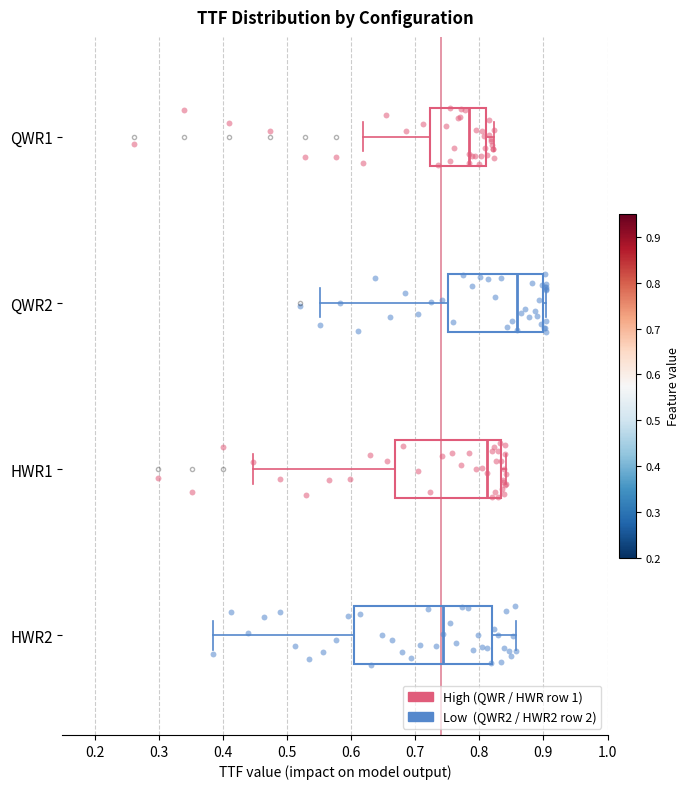

Reading bottom to top, read every box against the x-axis: the position of its median line, the range the box covers, and the ends of its whiskers. The values are not printed on the chart, so give them approximately, as read against the axis.

HWR2: median 0.74, box 0.60 to 0.82, whiskers 0.38 to 0.86
HWR1: median 0.81, box 0.67 to 0.83, whiskers 0.45 to 0.84
QWR2: median 0.86, box 0.75 to 0.90, whiskers 0.55 to 0.90 (just right of the box's right edge)
QWR1: median 0.78, box 0.72 to 0.81, whiskers 0.62 to 0.82